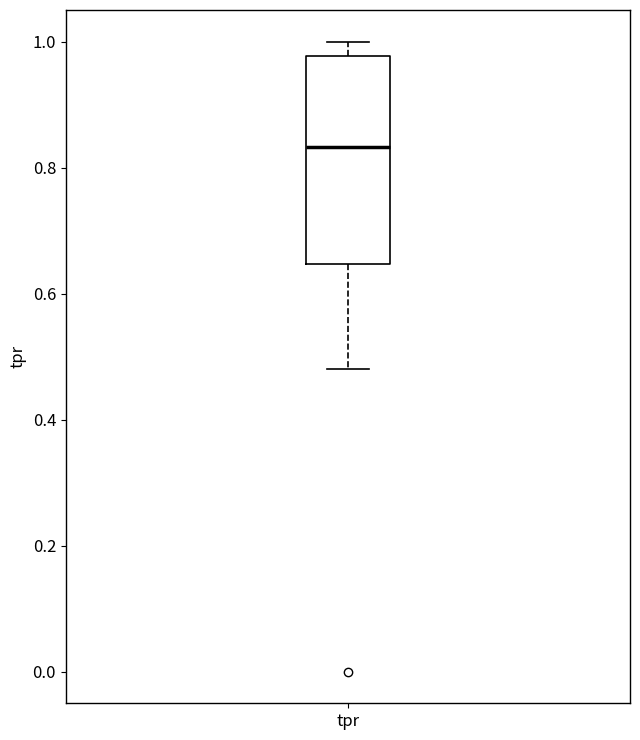

Transcribe this box plot: give where the median line is, the range the box spans, and where the two whiskers end, as read against the y-axis. The values are not printed on the chart, so give them approximately, as read against the axis.

median 0.84, box 0.64 to 0.98, whiskers 0.48 to 1.00